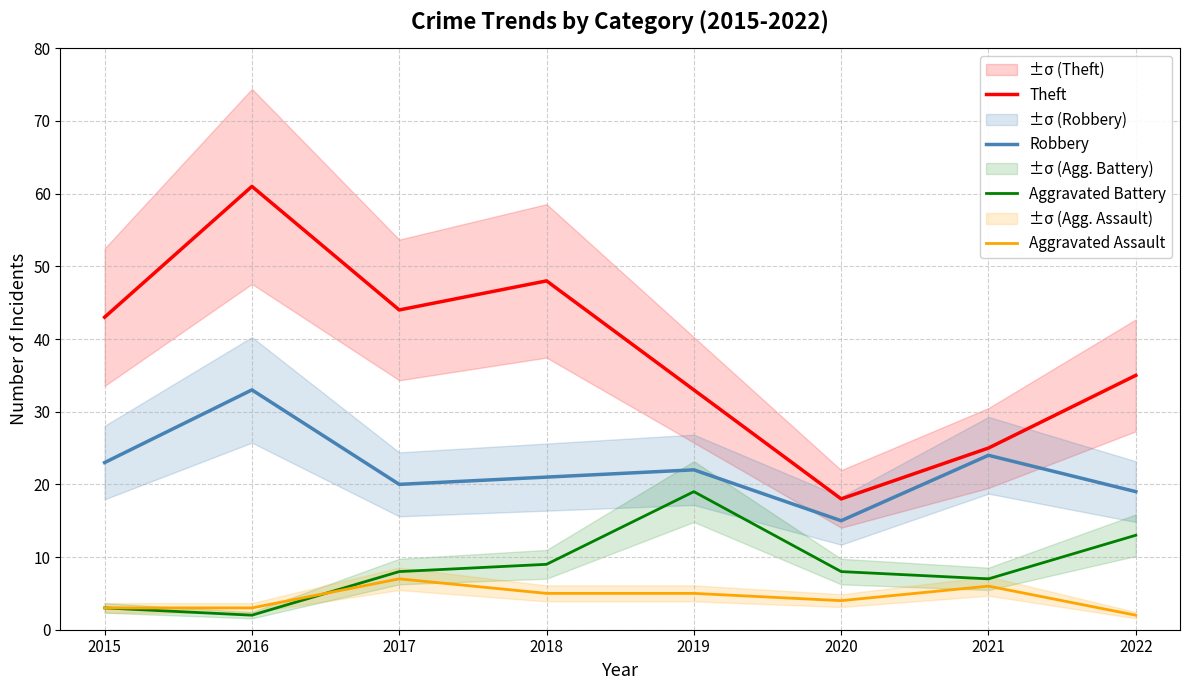

What is the difference between the second highest and minimum values in the Aggravated Assault series?

4